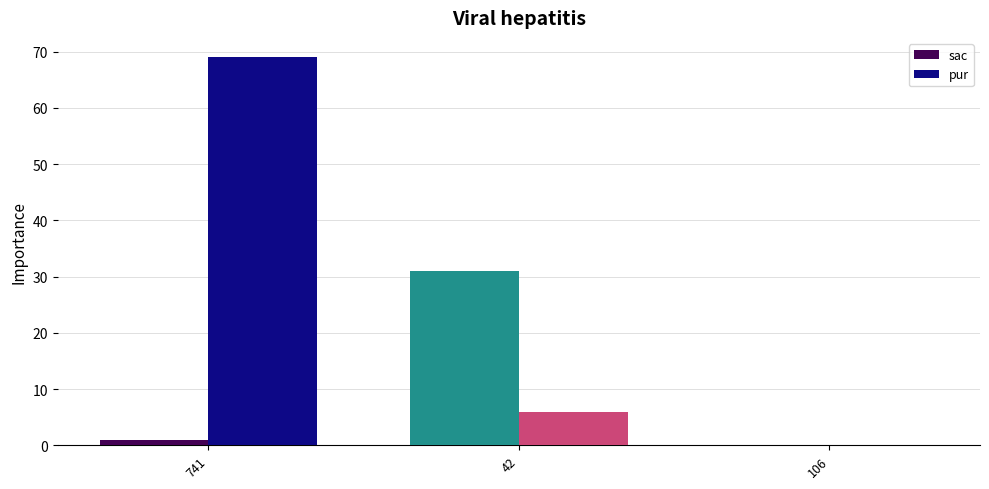

What is the total value across all series at 741?

70